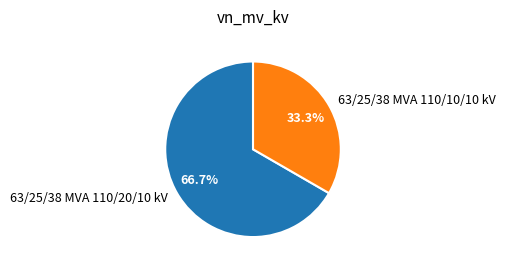

Is 63/25/38 MVA 110/10/10 kV the majority of the pie?

No